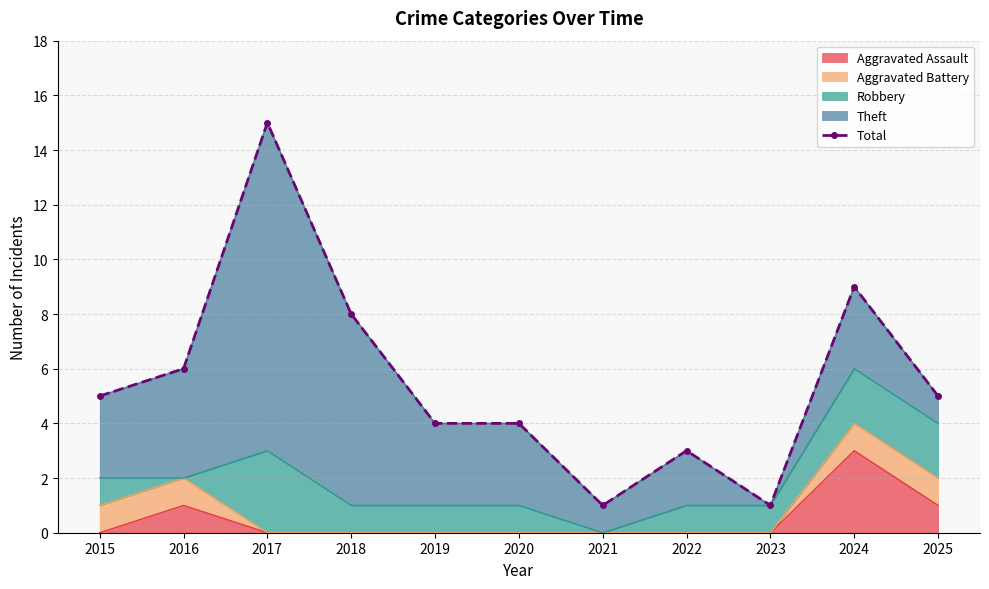

The value of Aggravated Assault at 2015 is 0. True or false?

True